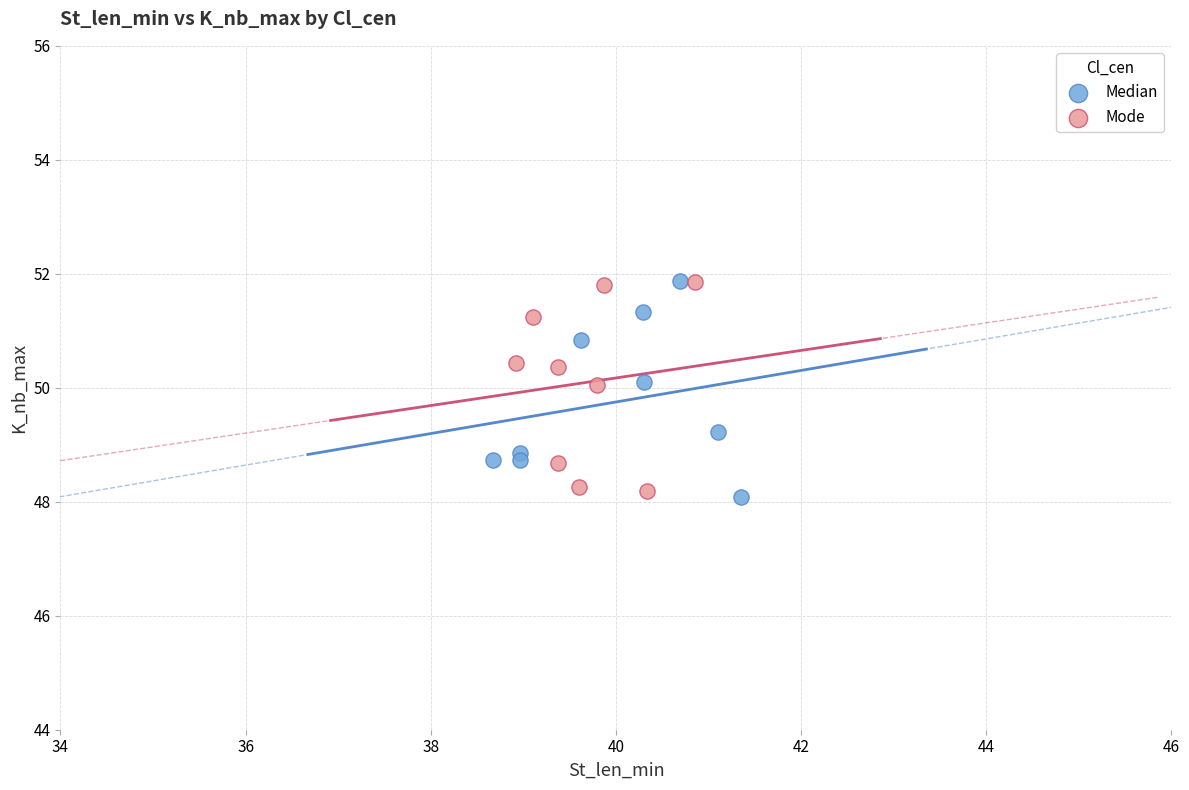

What are all the series names shown in the legend?

Median, Mode